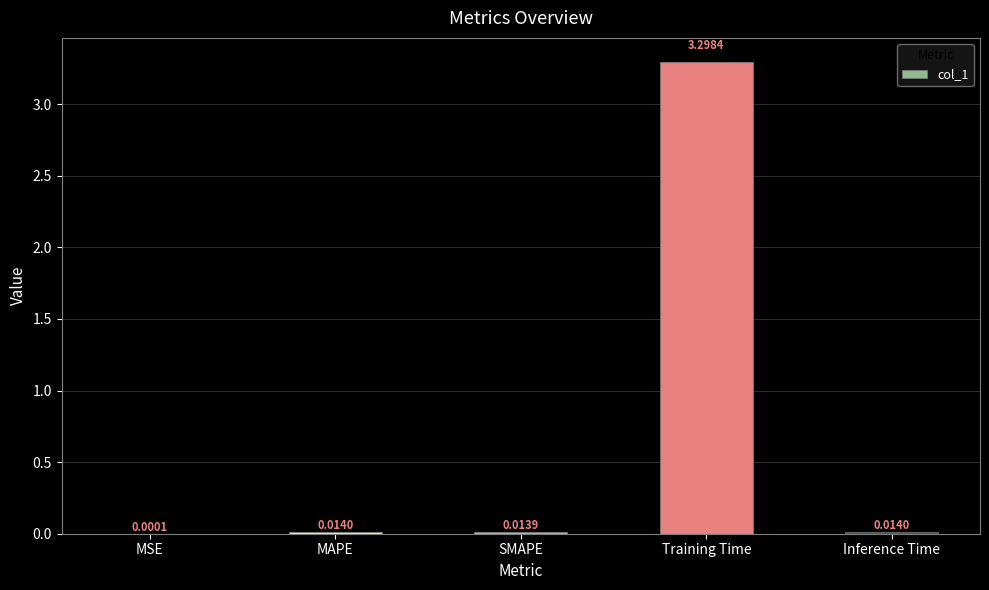

What is the sum of all values?

3.3